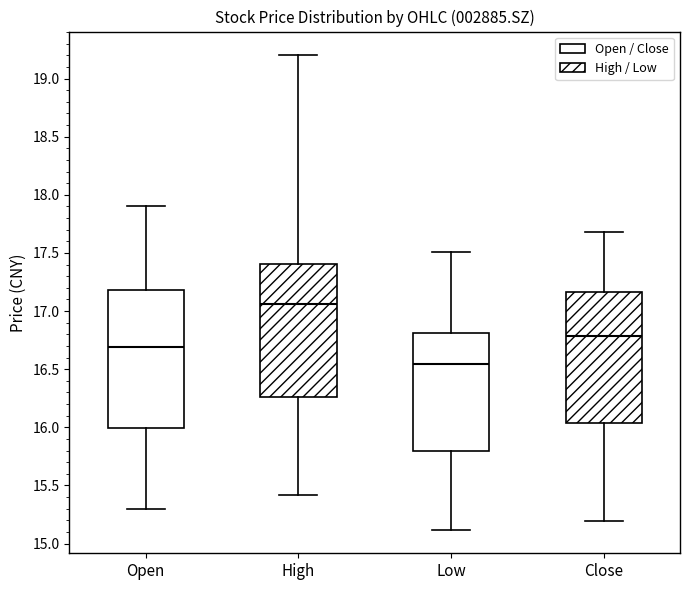

Reading left to right, transcribe this box plot: for each box, give where its median line is, the range the box spans, and where its two whiskers end, as read against the y-axis. The values are not printed on the chart, so give them approximately, as read against the axis.

Open: median 16.70, box 16.00 to 17.20, whiskers 15.30 to 17.90
High: median 17.05, box 16.25 to 17.40, whiskers 15.40 to 19.20
Low: median 16.55, box 15.80 to 16.80, whiskers 15.10 to 17.50
Close: median 16.80, box 16.05 to 17.15, whiskers 15.20 to 17.70